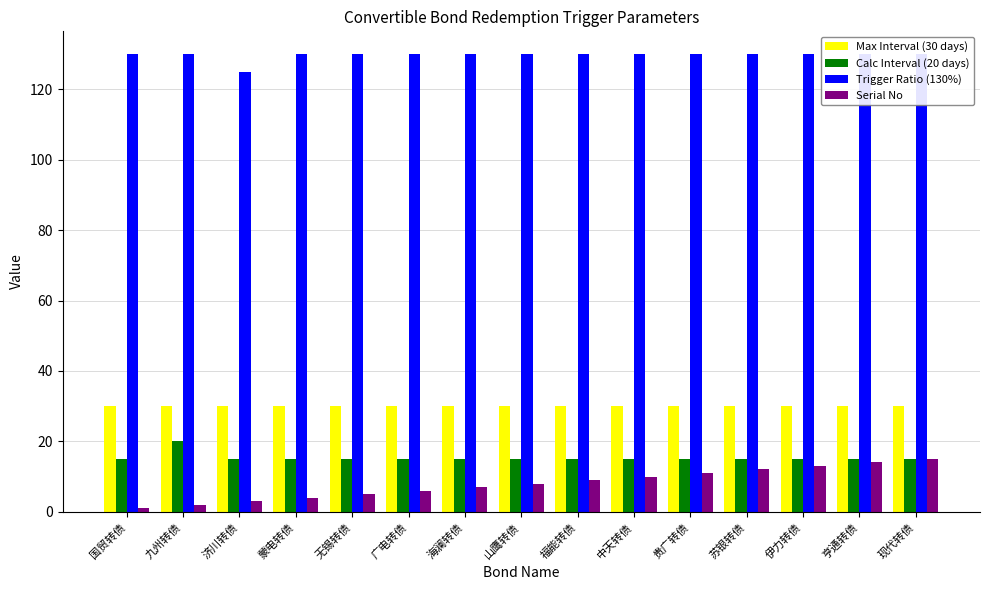

Count the number of data series in this chart.

4